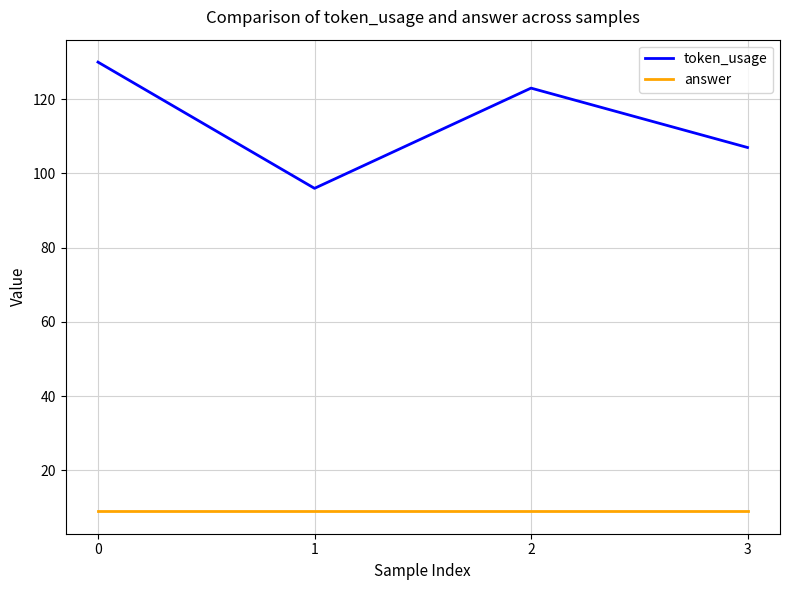

What are all the series names shown in the legend?

token_usage, answer